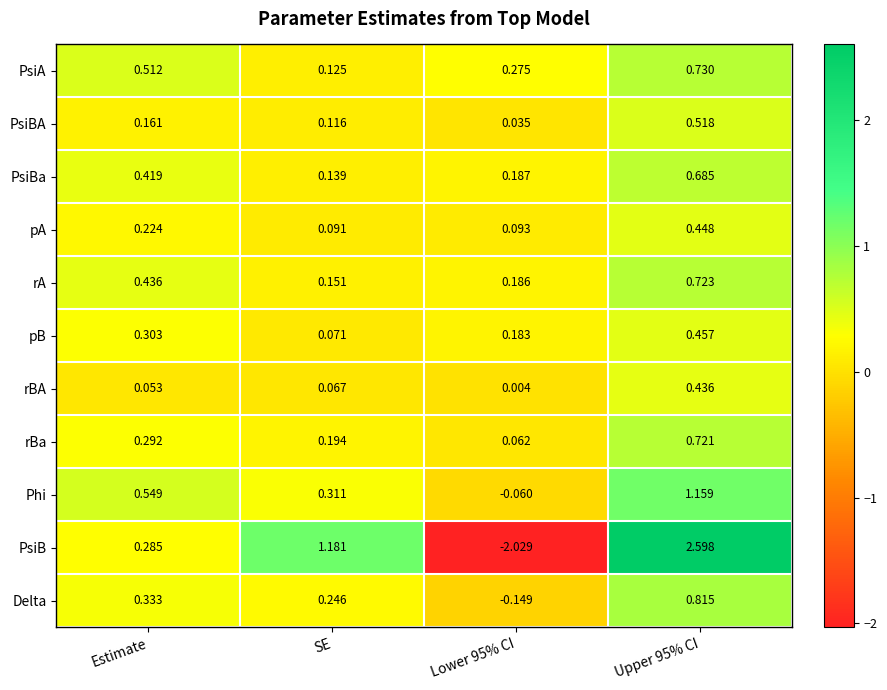

How many categories are shown in the chart?

4